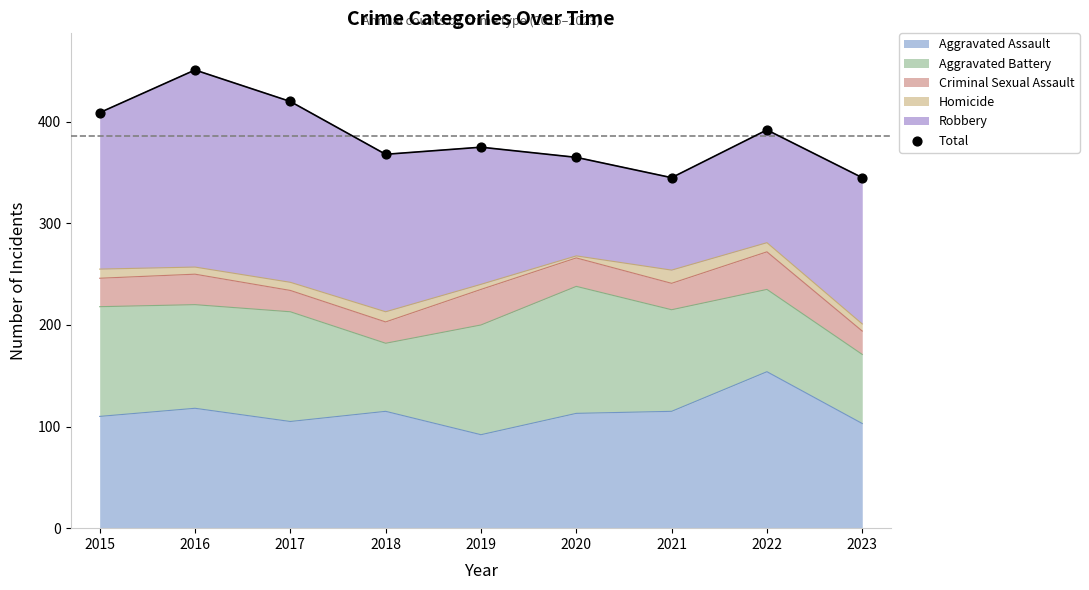

Which has a higher value, 2019 or 2015?

2015